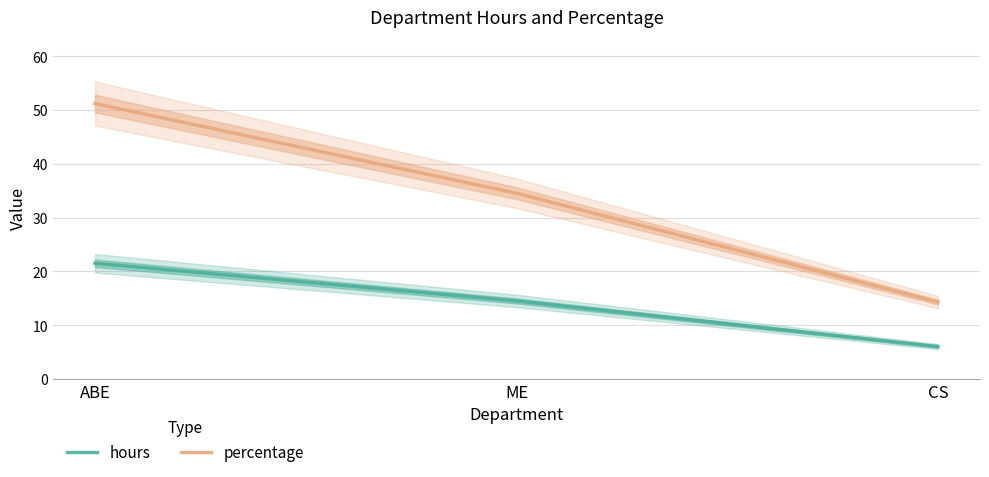

At which category does the chart reach its peak across all series?

ABE